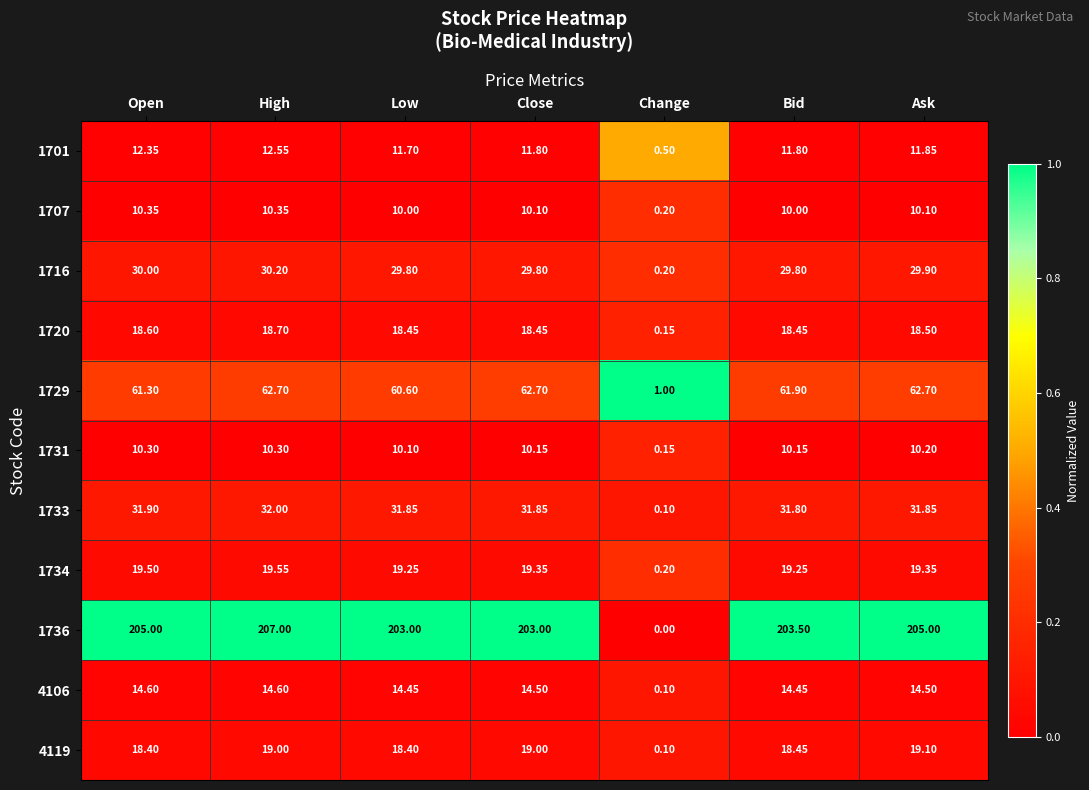

At which category is the sum across all series the highest?

High